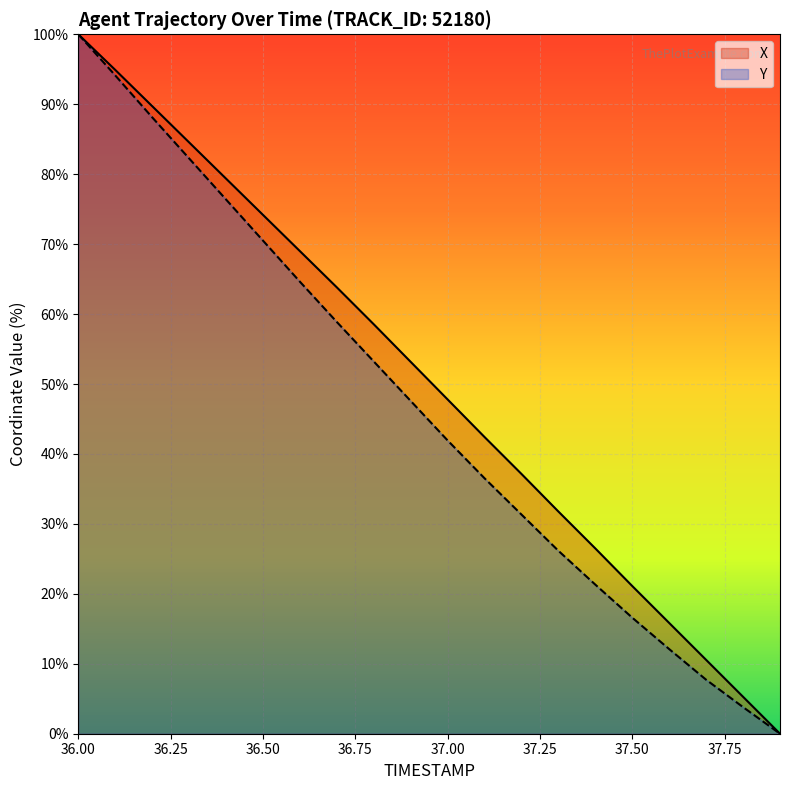

How many data points does each series have?

20